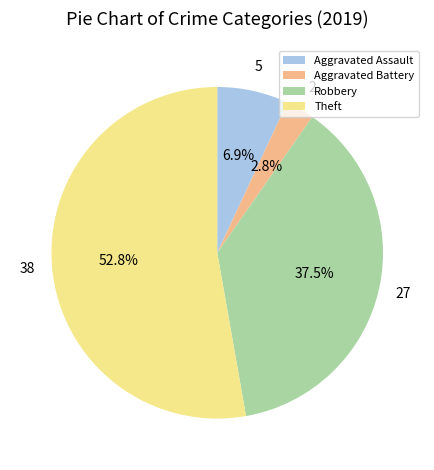

How many slices are in this pie chart?

4